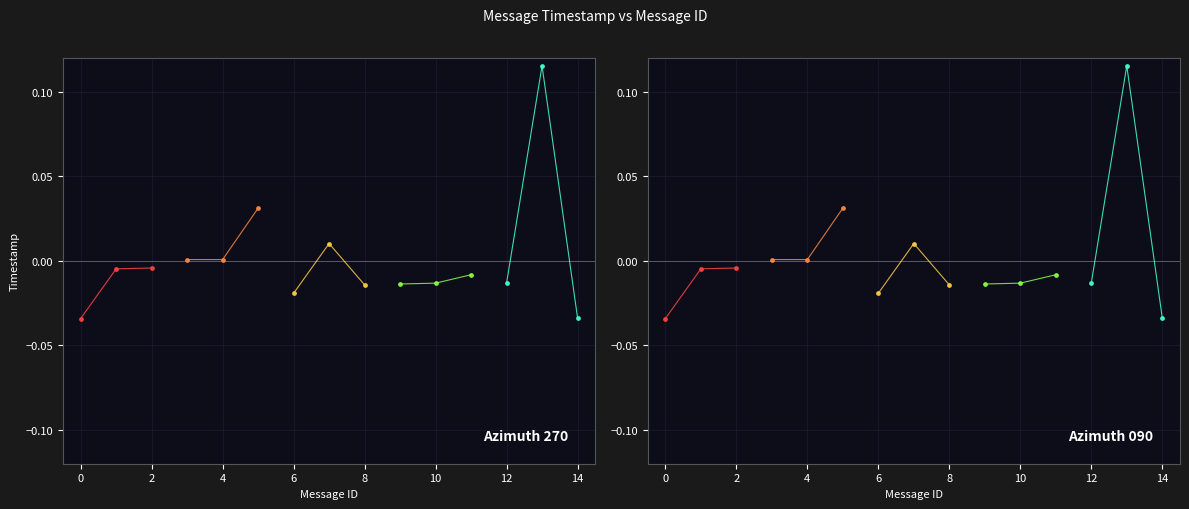

Which series contains the lowest Y value?

segment_0